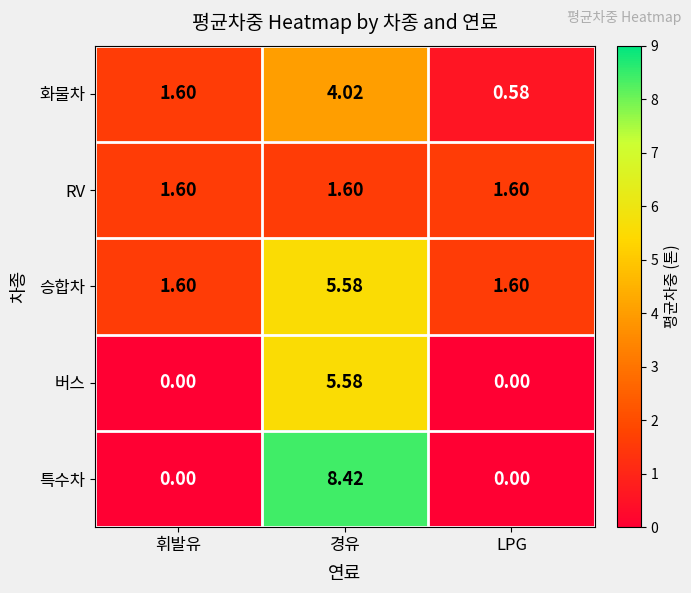

Which category has the lowest value in the 화물차 series?

LPG